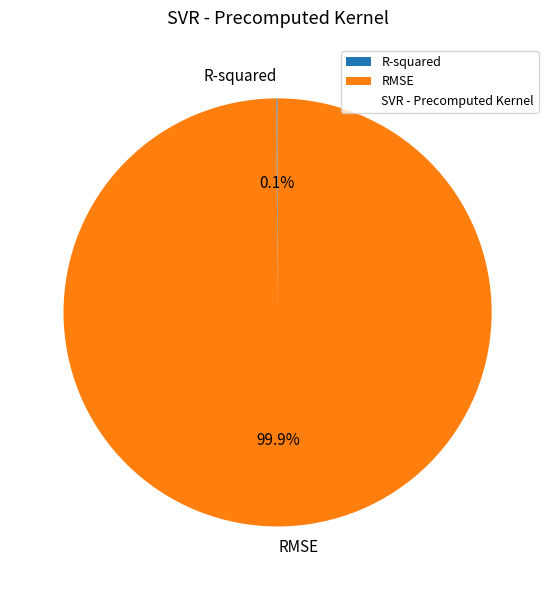

What percentage is the RMSE slice, to the nearest percent?

100%